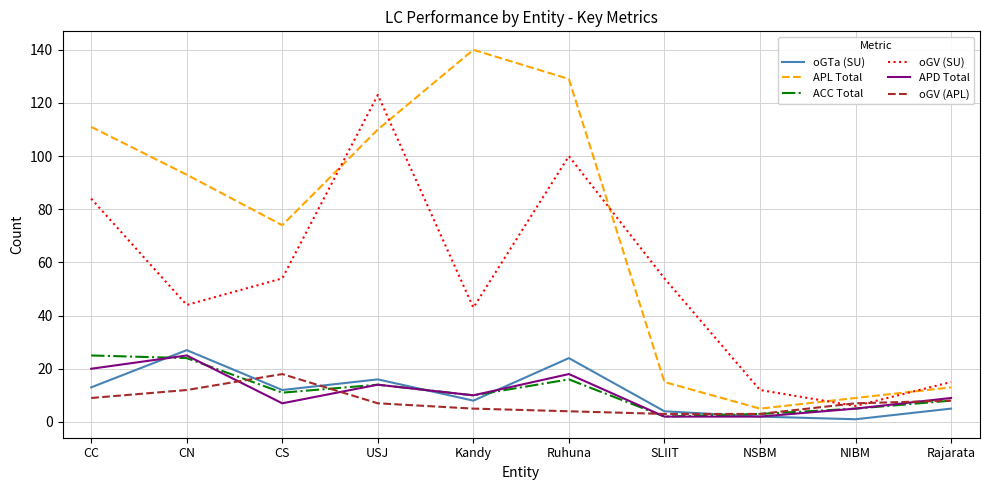

True or false: oGV (APL) has a value of 5 at Kandy.

True